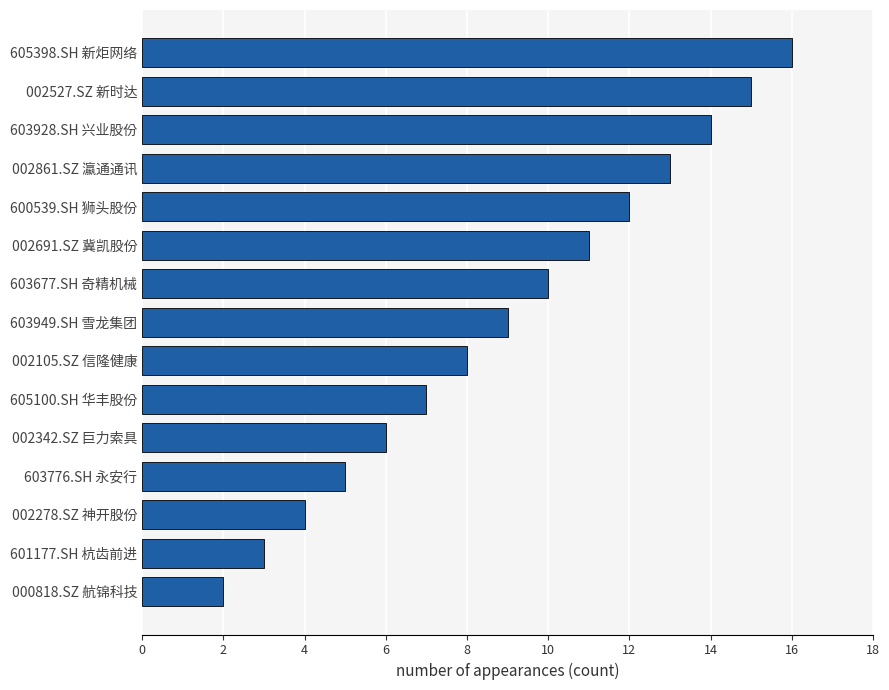

Reading bottom to top, extract all data points from this chart.

2	3	4	5	6	7	8	9	10	11	12	13	14	15	16